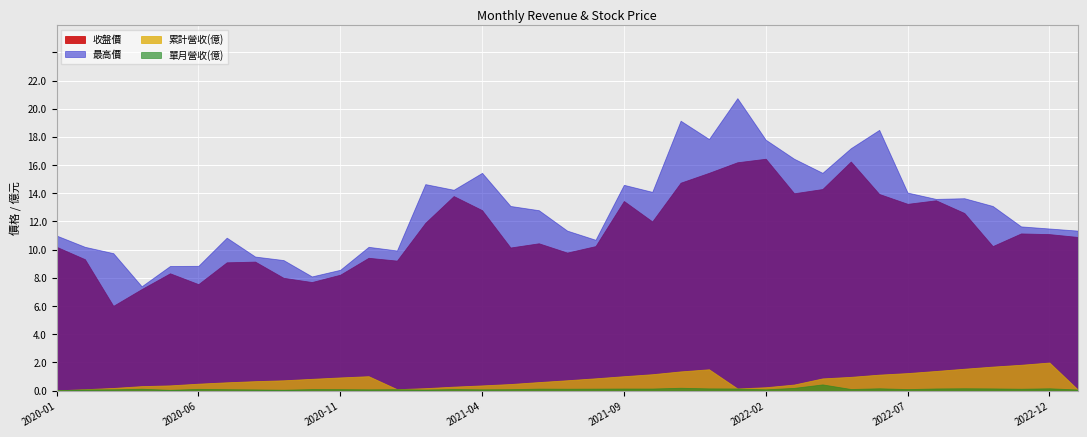

Which has a higher value, 2020-09 or 2023-01?

2023-01